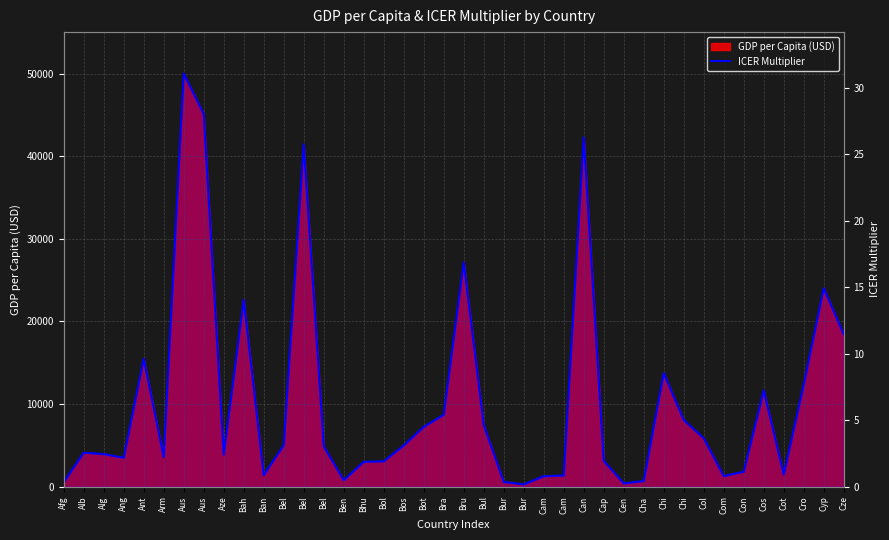

What is the greatest value displayed?

31.1